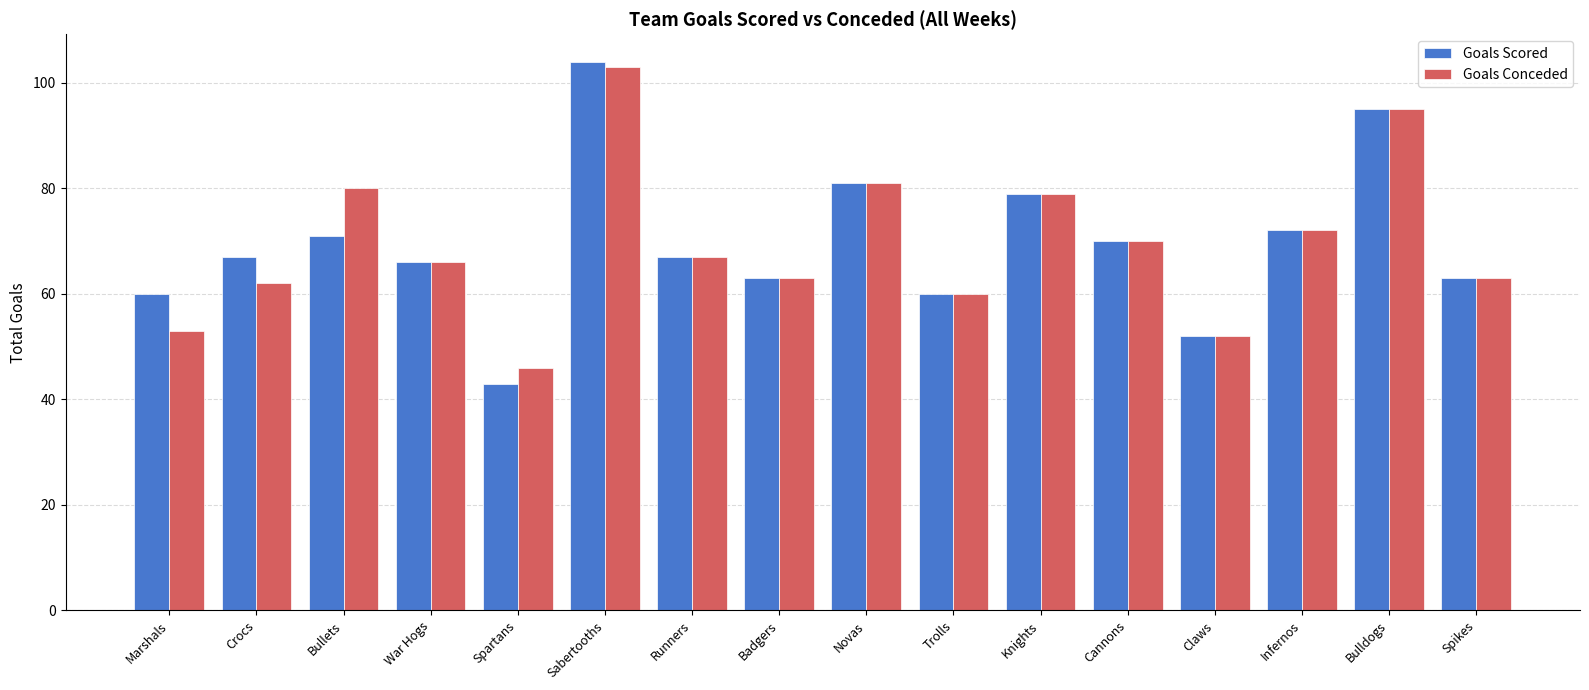

Between Spartans and Trolls, which series saw the biggest shift?

Goals Scored